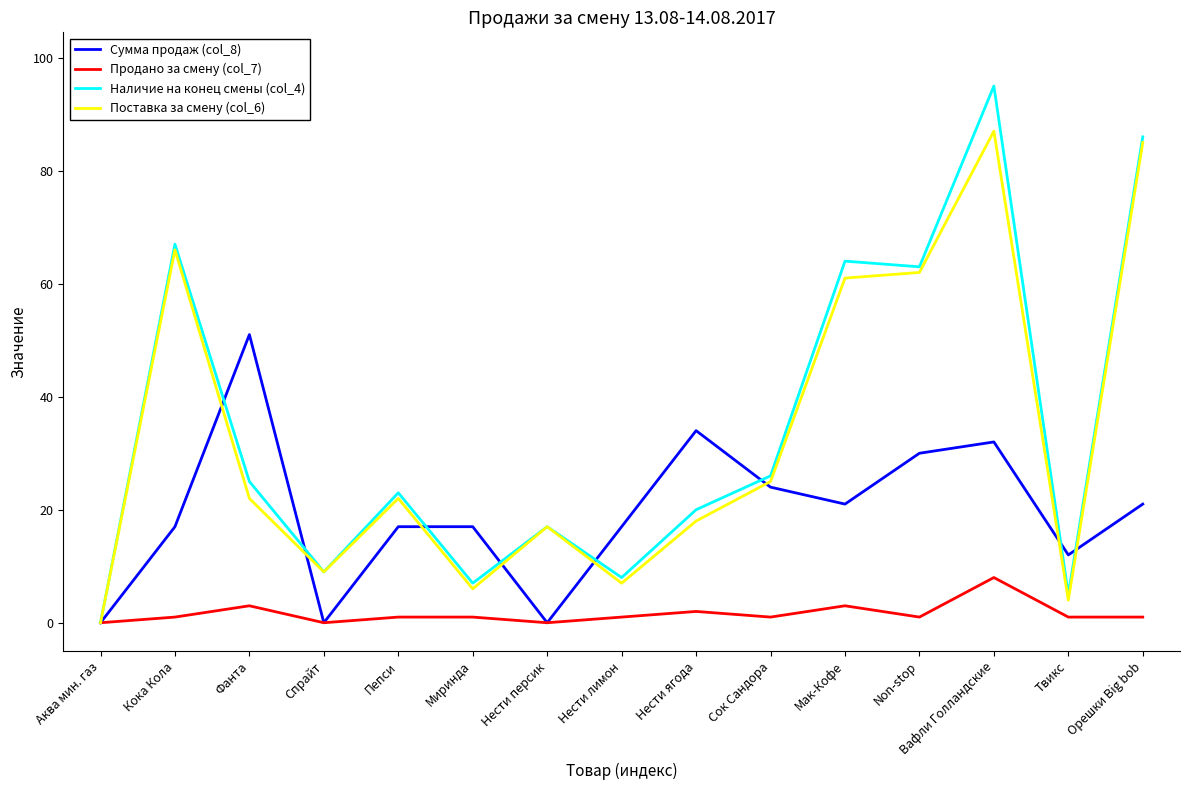

The value of Наличие на конец смены (col_4) at Спрайт is 16. True or false?

False